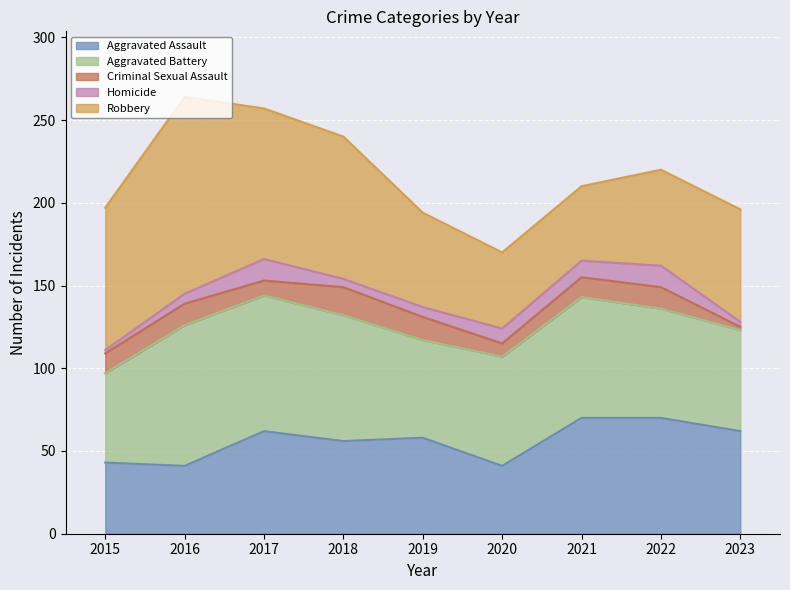

Between which two adjacent categories do Aggravated Battery and Aggravated Assault first intersect?

2021 and 2022